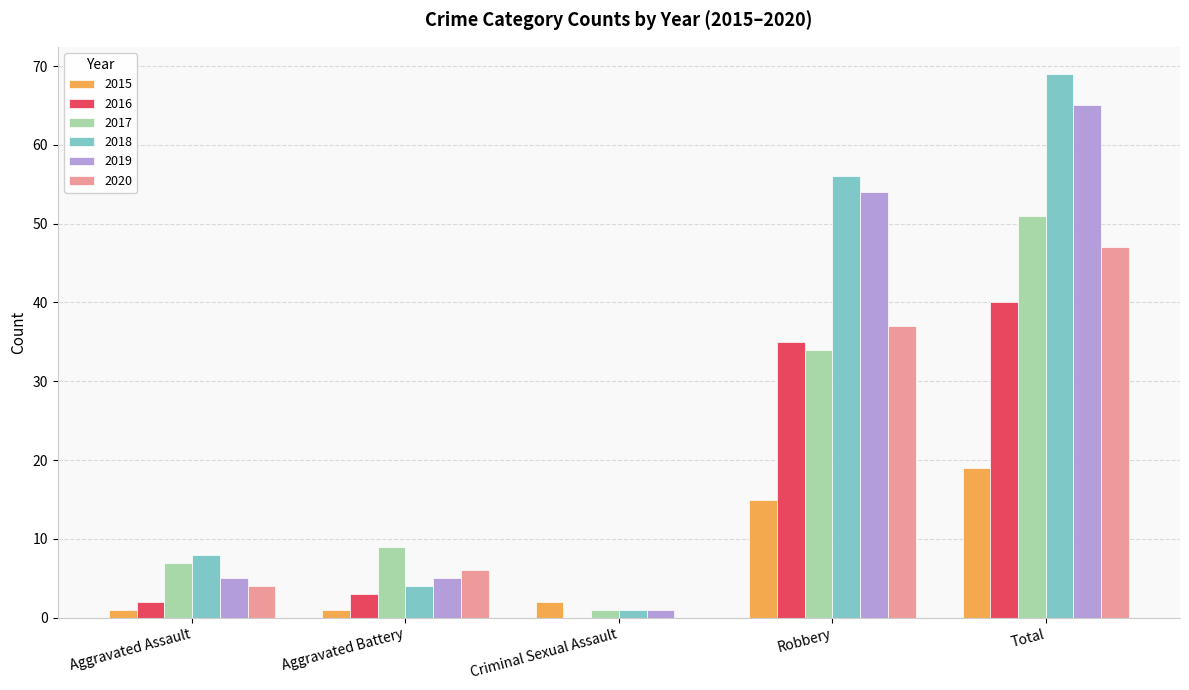

What is the difference between the 2020 values at Total and Aggravated Battery?

41